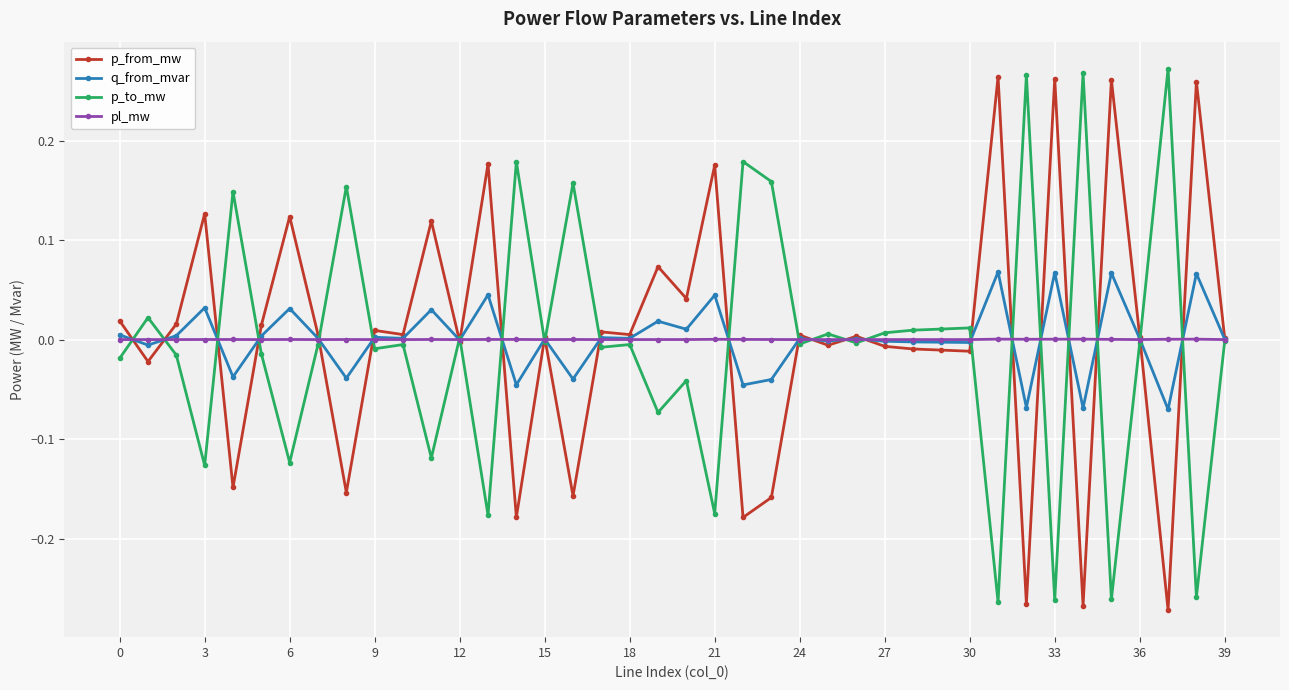

True or false: pl_mw has more than 0 interior local peaks.

True